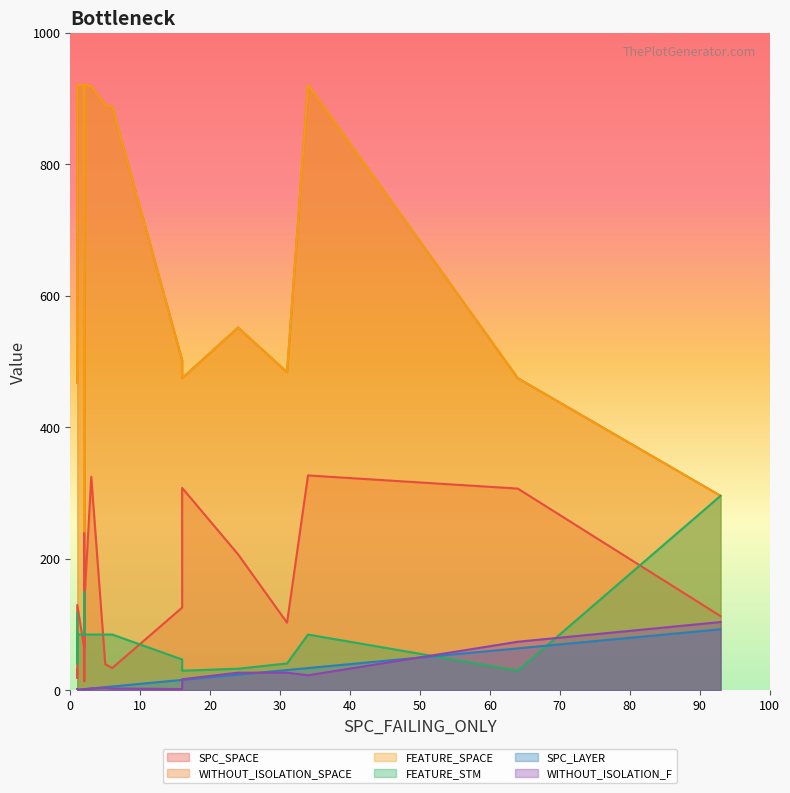

At which label is SPC_SPACE closest to 170?

24